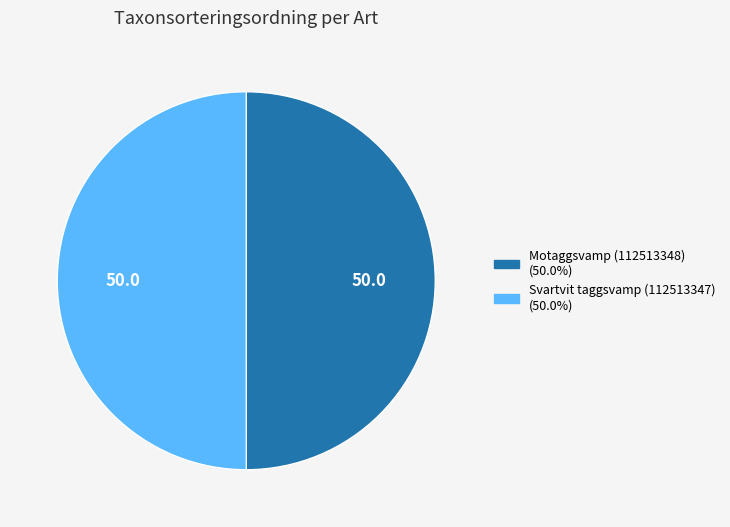

What is the ratio of the value at Motaggsvamp (112513348) to the value at Svartvit taggsvamp (112513347)?

1.0